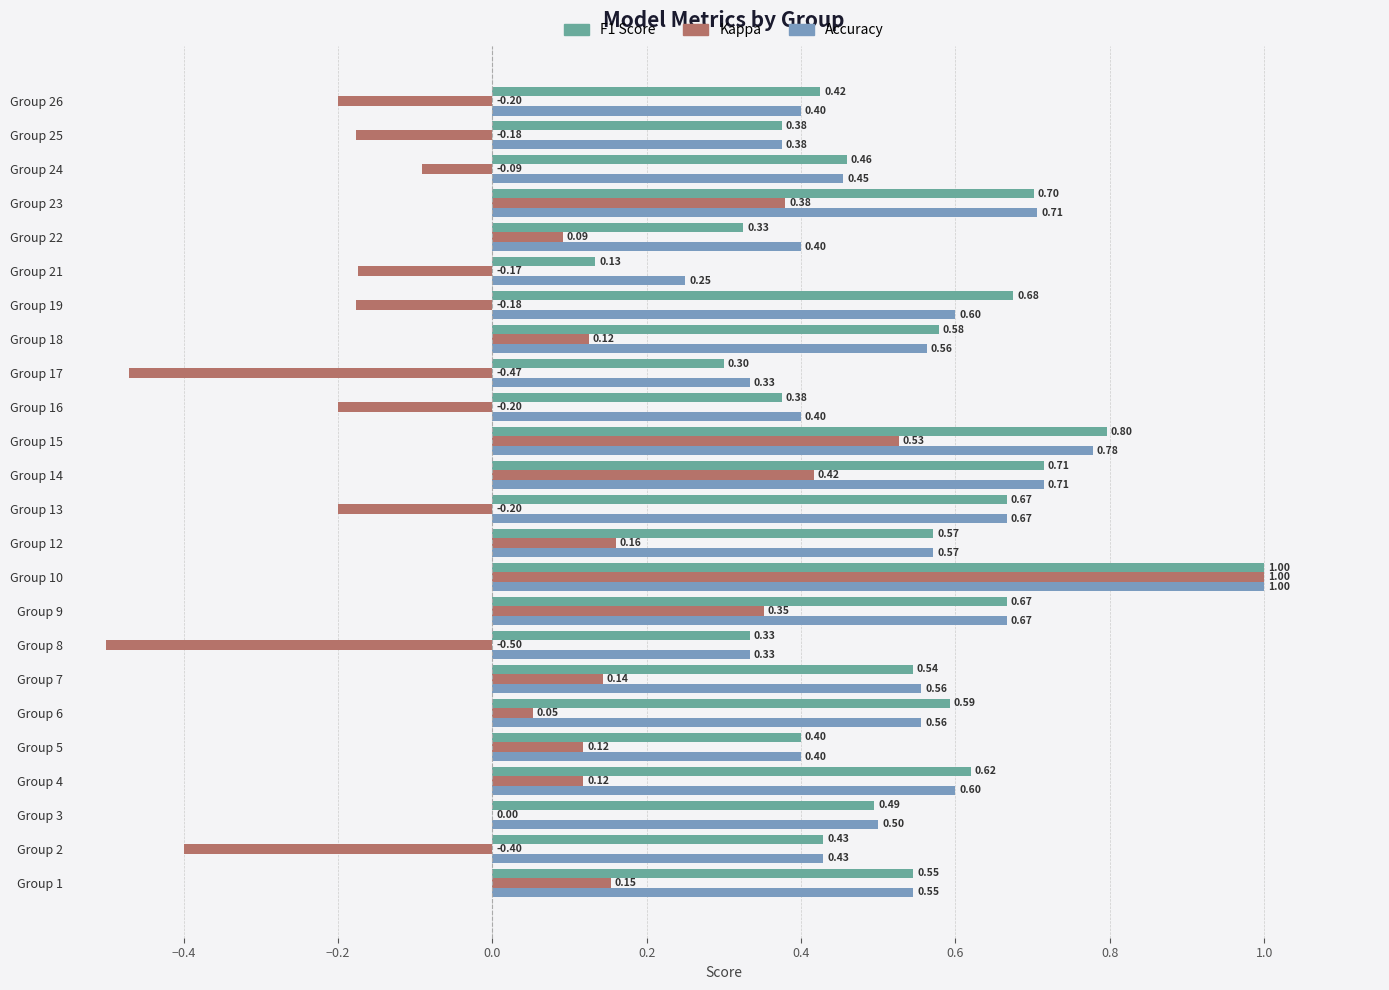

At which category is the sum across all series the highest?

Group 10